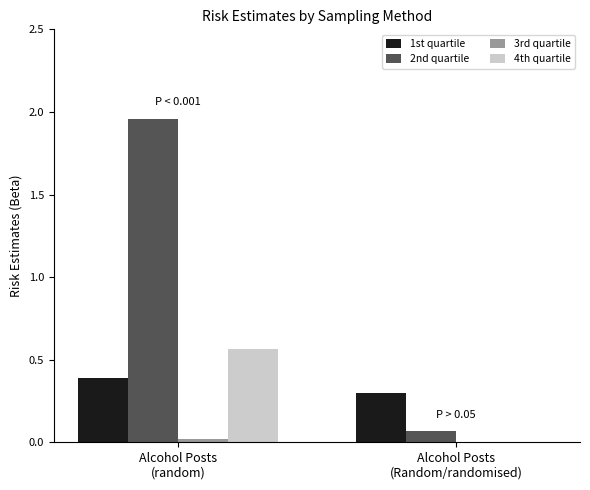

What is the maximum value for 1st quartile?

0.4